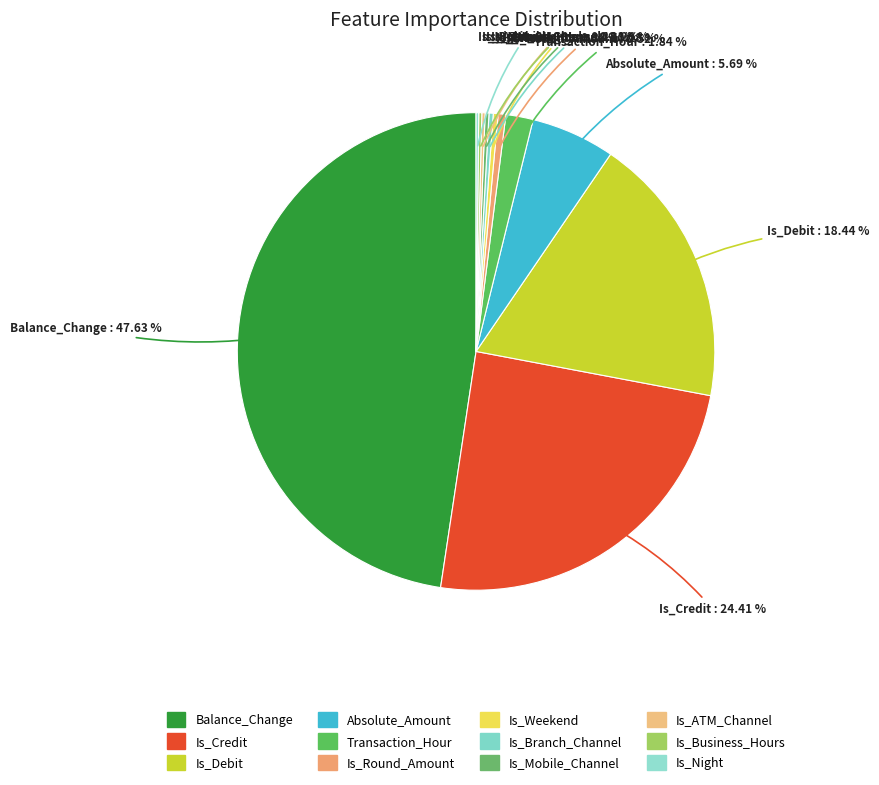

Rank the categories by value from highest to lowest.

Balance_Change, Is_Credit, Is_Debit, Absolute_Amount, Transaction_Hour, Is_Round_Amount, Is_Weekend, Is_Branch_Channel, Is_Mobile_Channel, Is_ATM_Channel, Is_Business_Hours, Is_Night